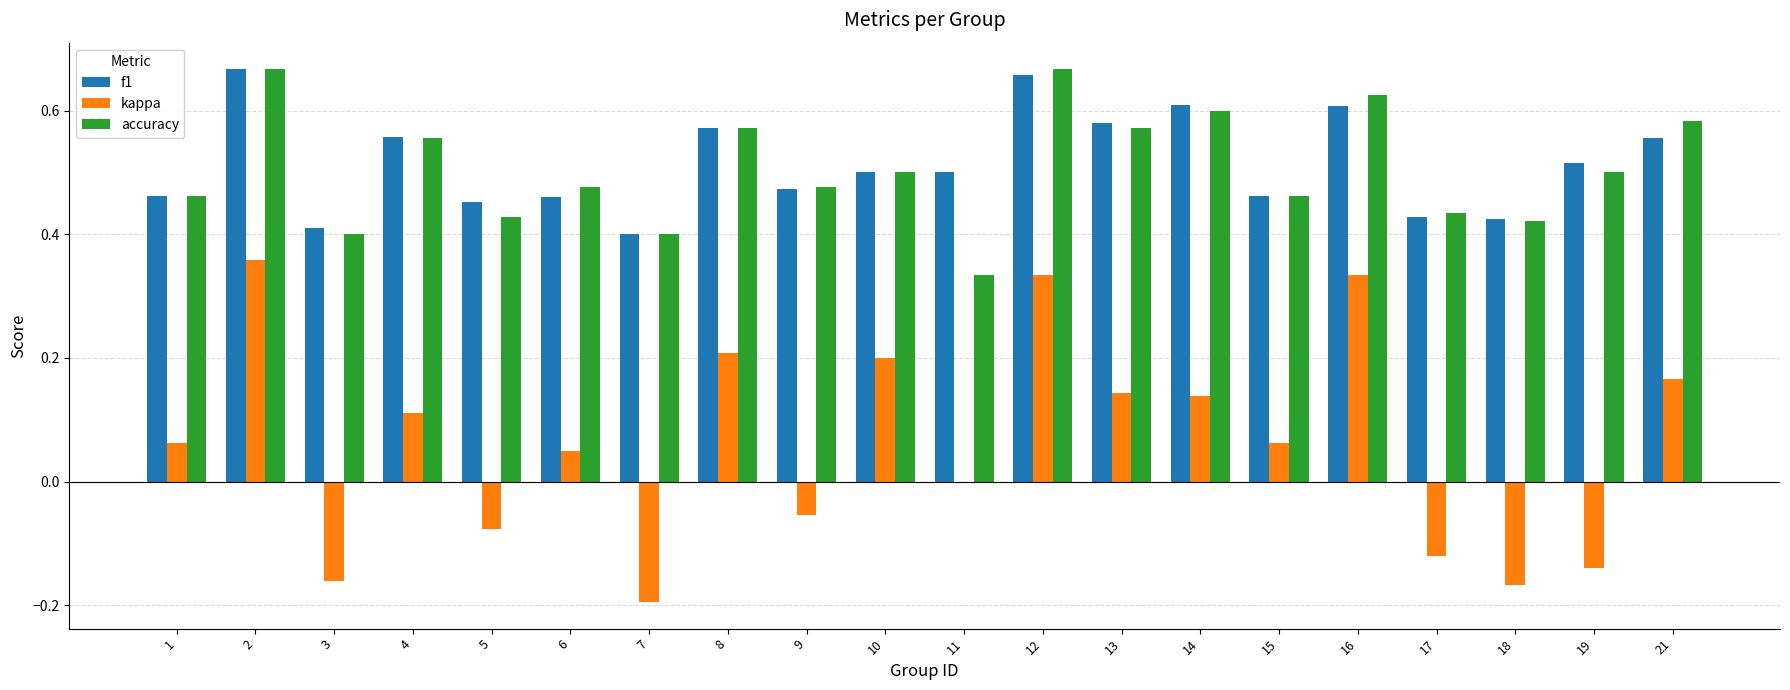

Which category has the highest value in the kappa series?

2